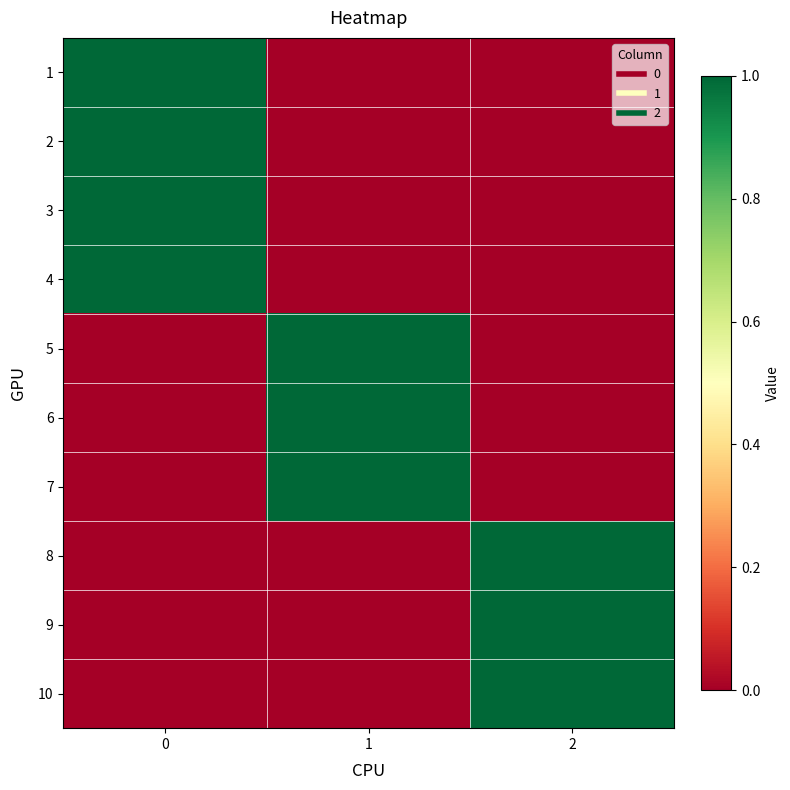

Rank the series at 1 from lowest to highest value.

1, 2, 3, 4, 8, 9, 10, 5, 6, 7